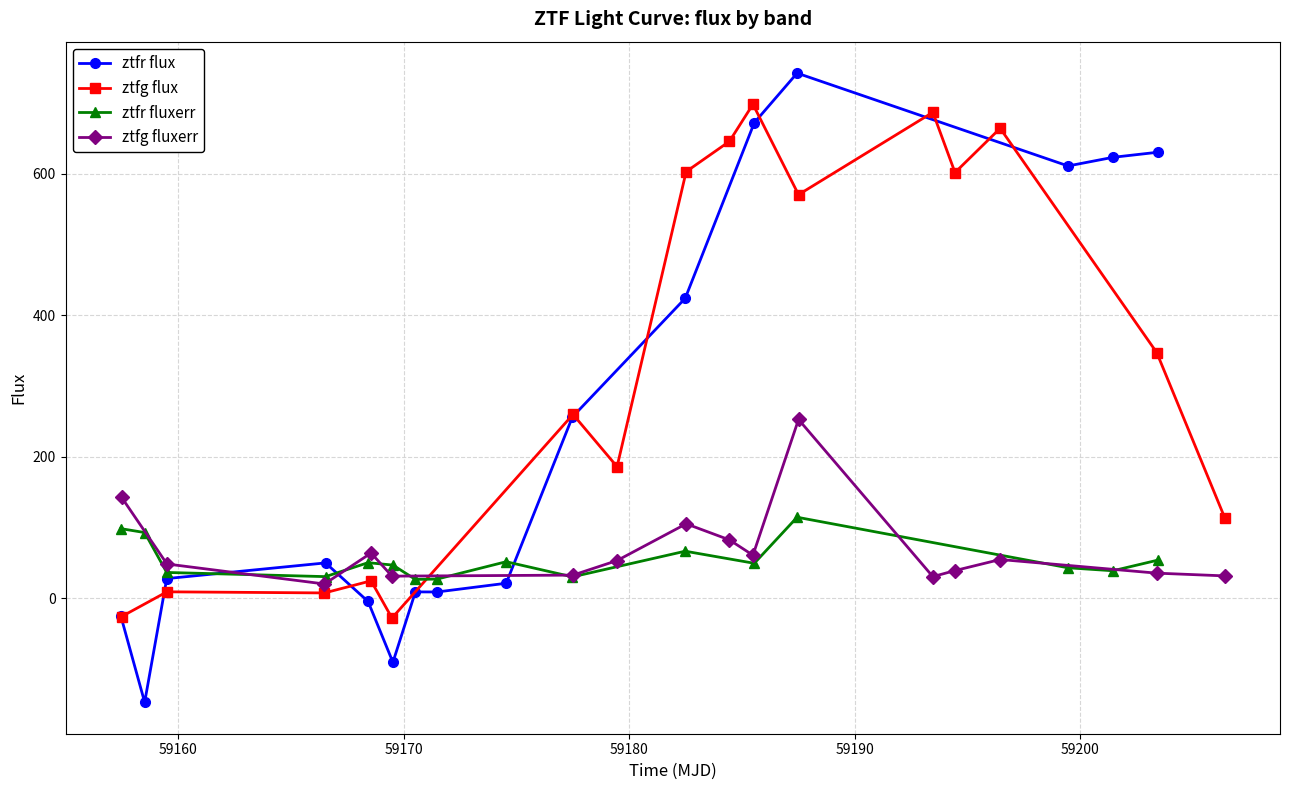

True or false: ztfr fluxerr has more than 0 points higher than both neighbors.

True